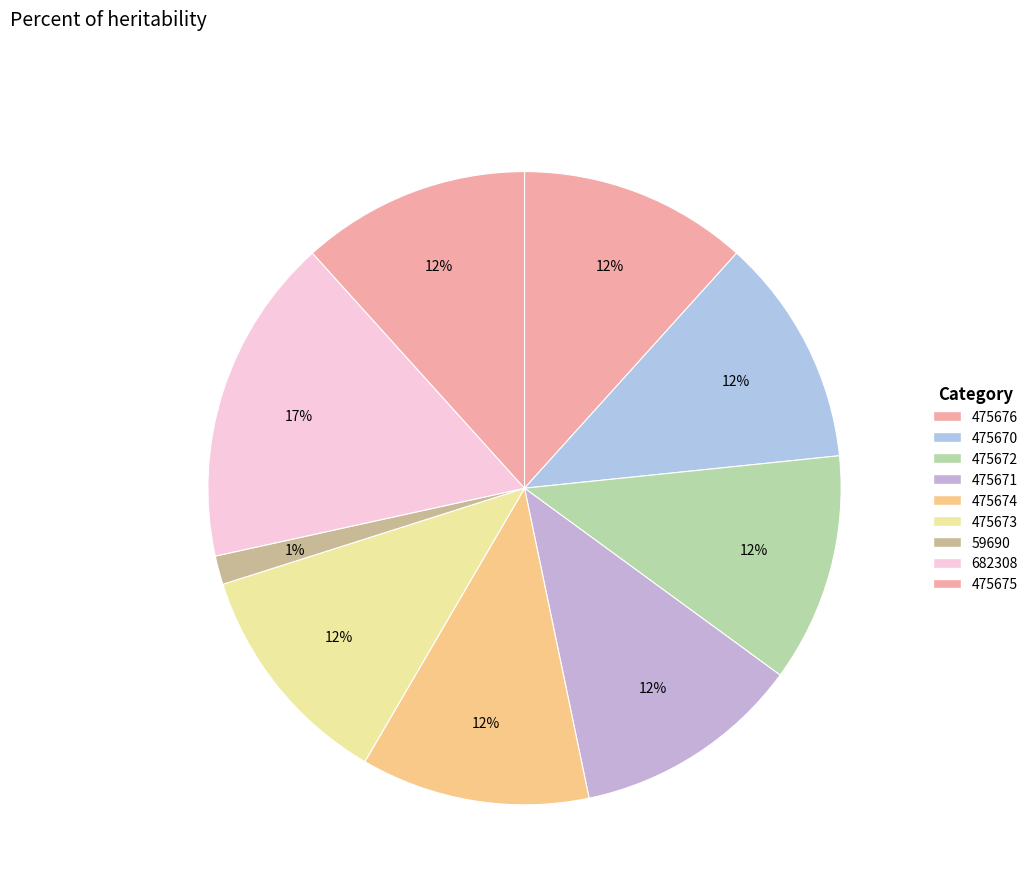

Rank the categories by value from highest to lowest.

682308, 475676, 475675, 475674, 475673, 475672, 475671, 475670, 59690